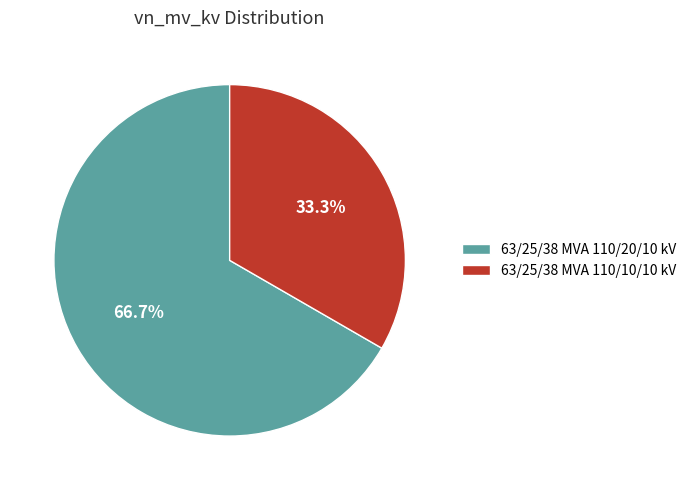

To the nearest percent, what is the combined percentage of 63/25/38 MVA 110/20/10 kV and 63/25/38 MVA 110/10/10 kV?

100%